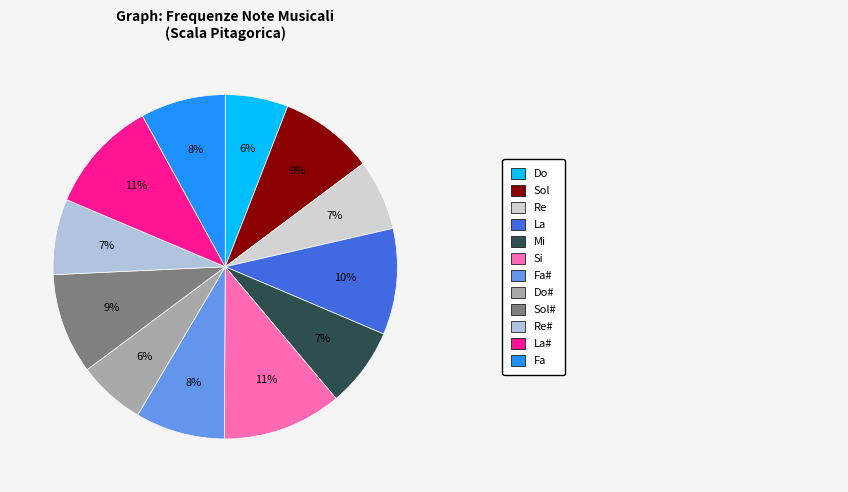

How many segments does this pie chart have?

12